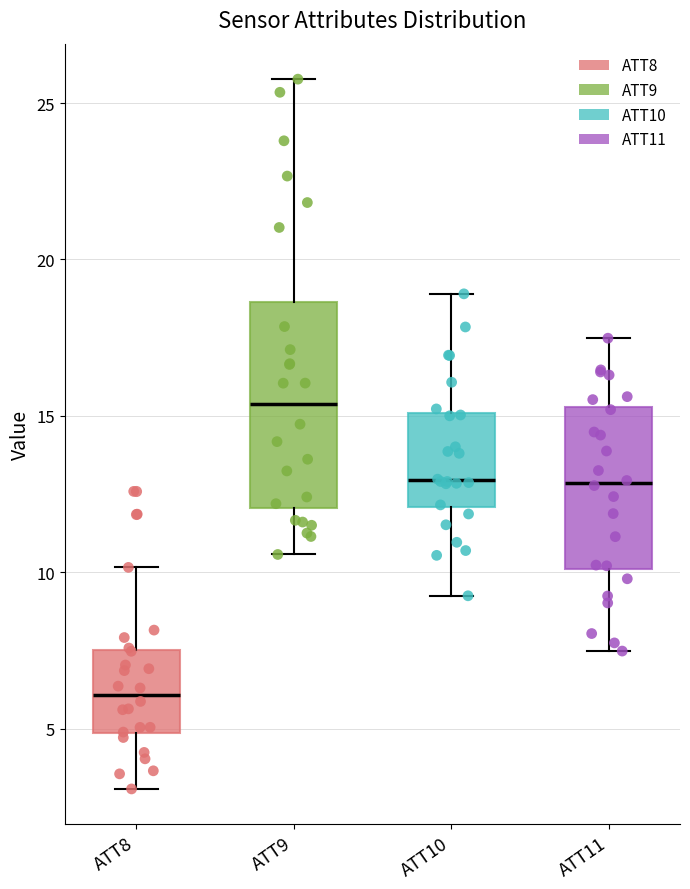

Comparing the boxes themselves (not the whiskers), which one is the tallest?

ATT9